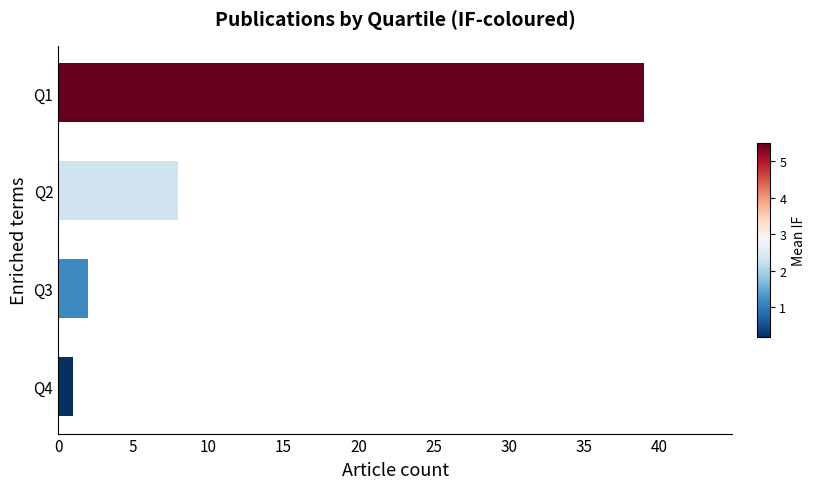

List the labels in order of value, smallest first.

Q4, Q3, Q2, Q1